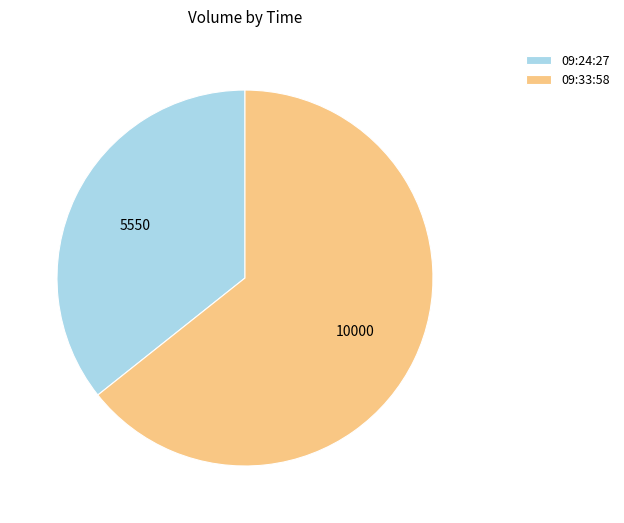

Rank the categories by value from highest to lowest.

09:33:58, 09:24:27